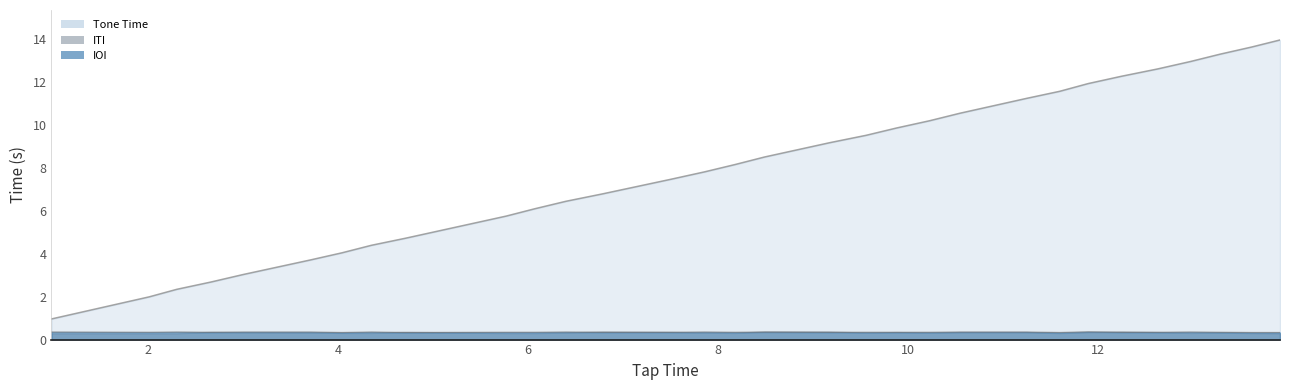

What is the average value of the Tone Time series?

8.0